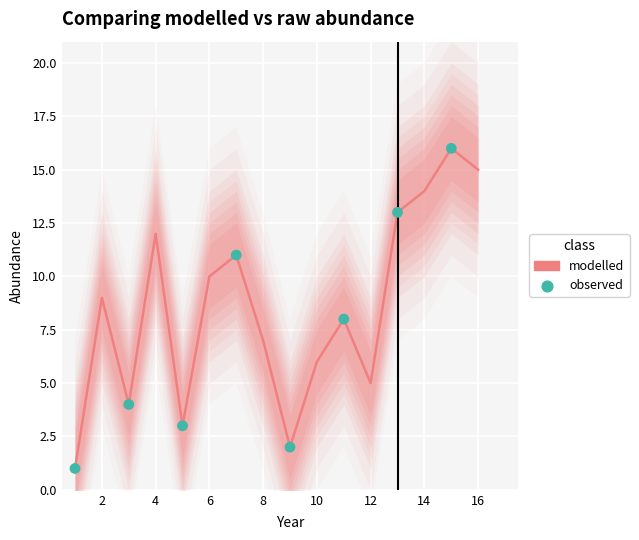

Between 10 and 13, which is larger?

13